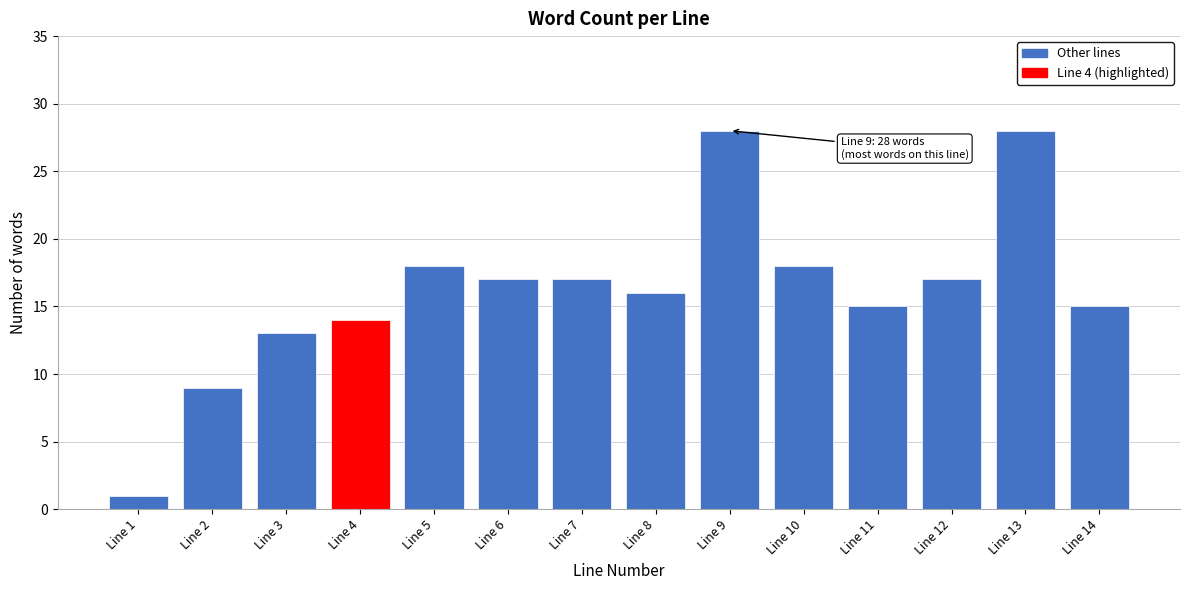

Reading right to left, list all the values displayed in this chart.

Line 14=15	Line 13=28	Line 12=17	Line 11=15	Line 10=18	Line 9=28	Line 8=16	Line 7=17	Line 6=17	Line 5=18	Line 4=14	Line 3=13	Line 2=9	Line 1=1